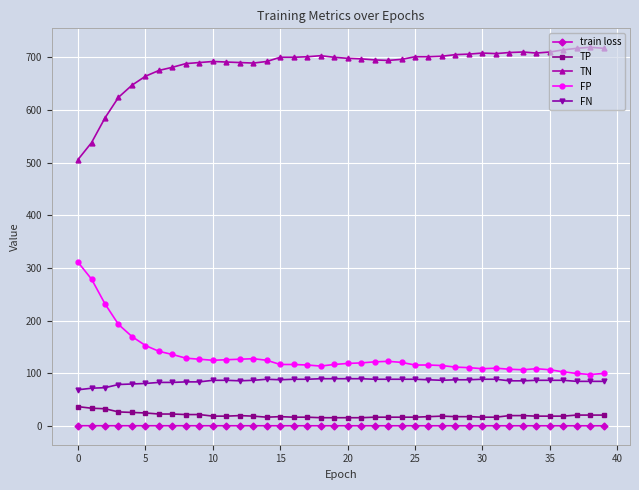

What is the value of the FN point at the 34th from the left?

86.0